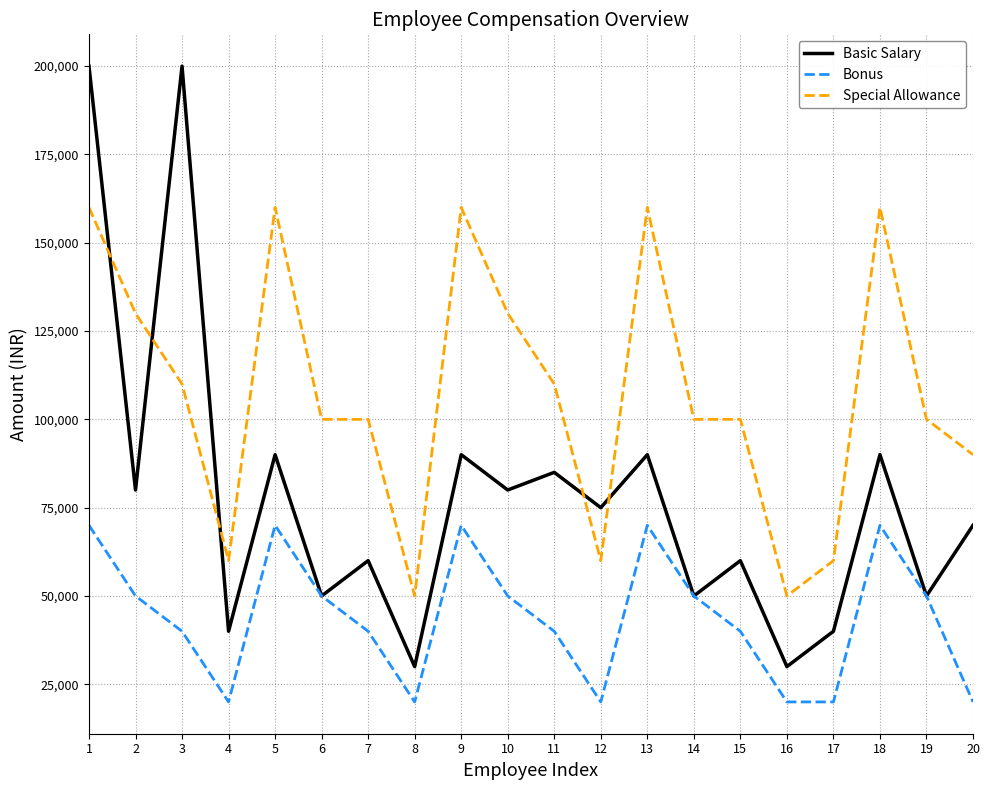

True or false: Special Allowance has a value of 100000 at 15.

True